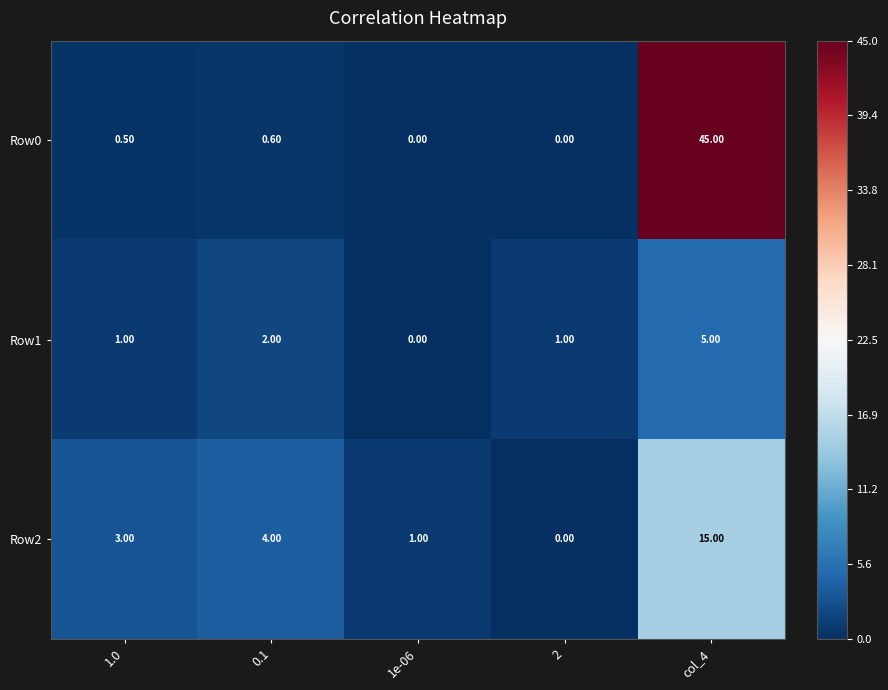

What is the difference between the maximum and minimum values in the Row2 series?

15.0